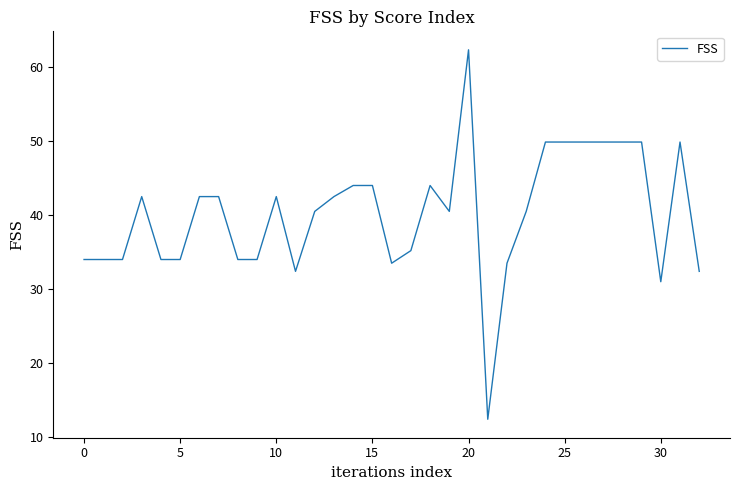

What is the difference between the maximum and minimum values?

49.9